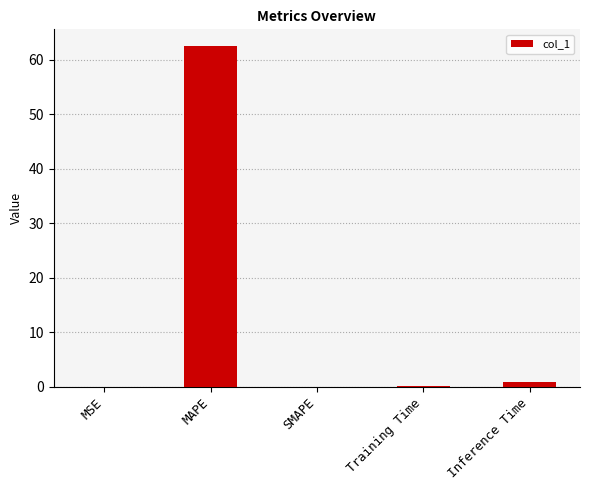

The value at Training Time is 0.1. True or false?

True